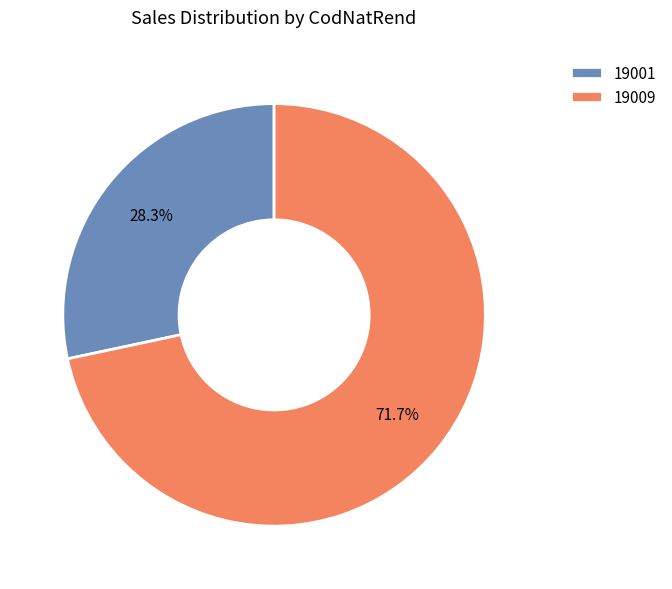

How many slices are in this pie chart?

2